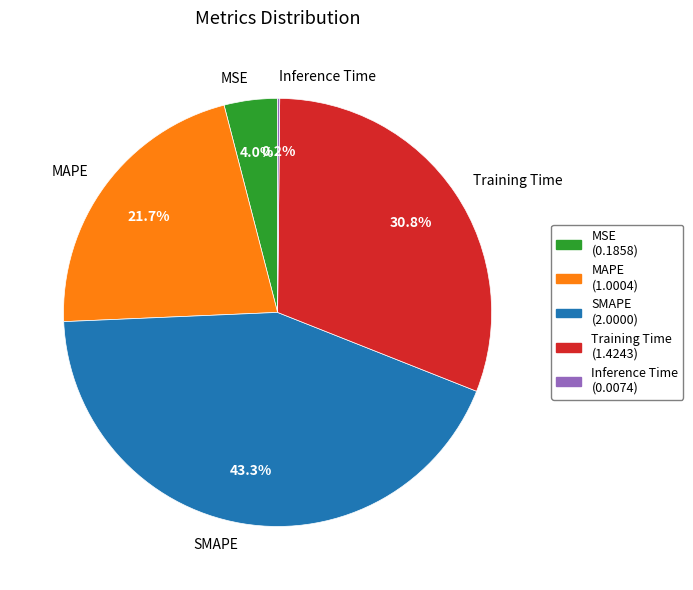

What percentage is NOT represented by Training Time?

69.2%